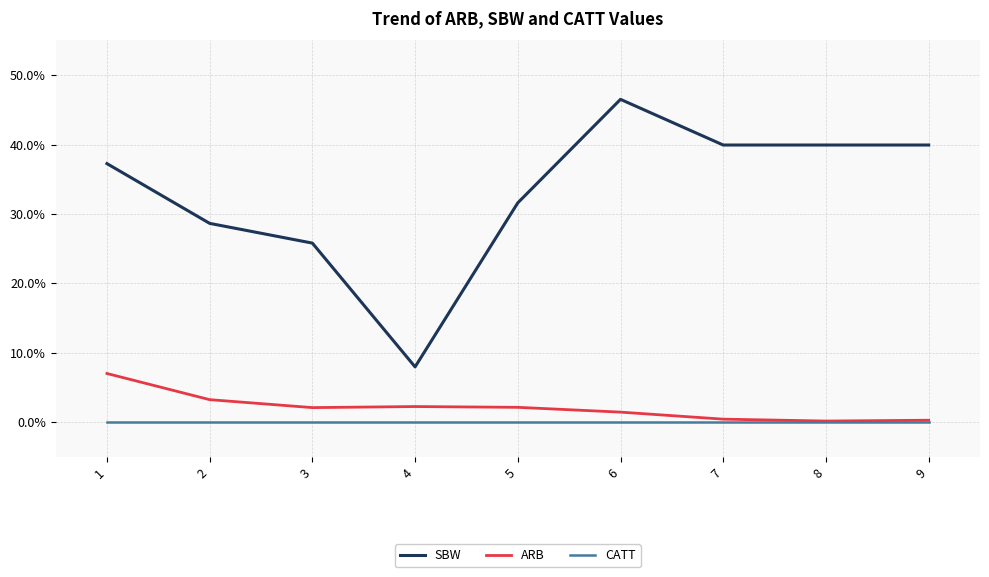

At which label does SBW reach its minimum?

4